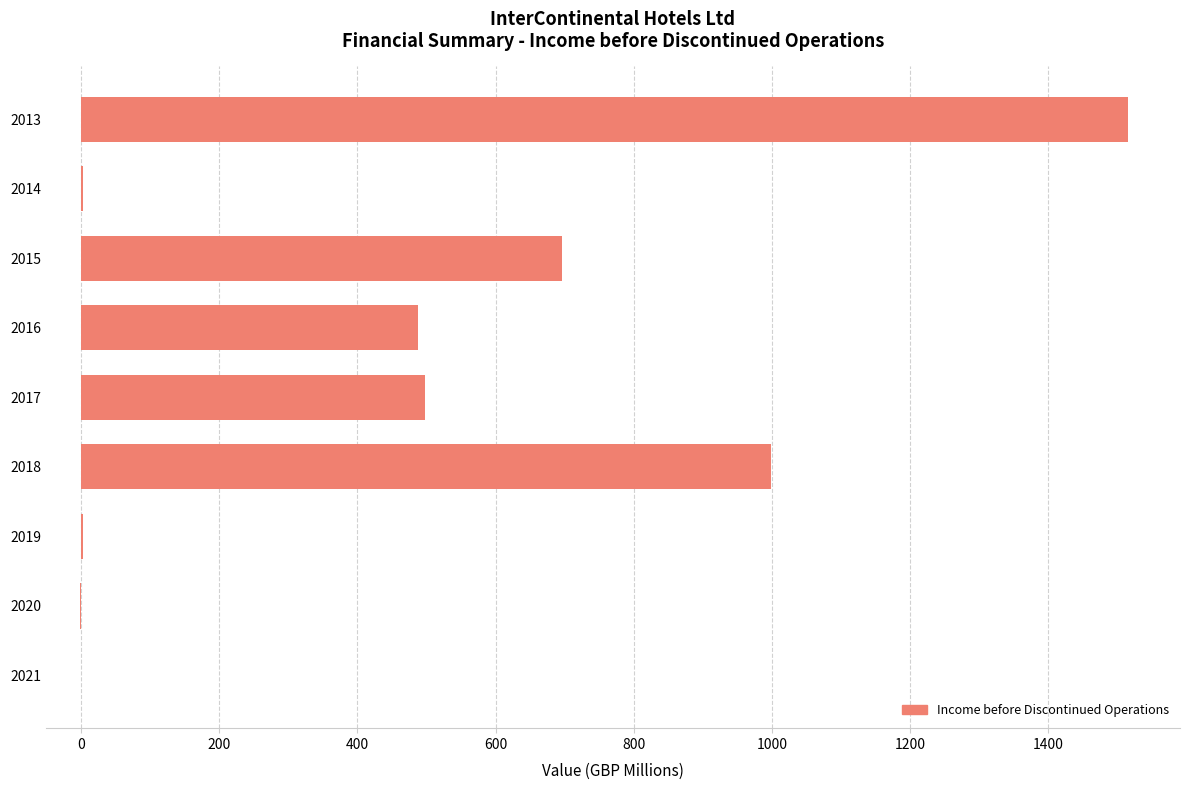

What is the sum of the values at 2018 and 2013?

2514.3